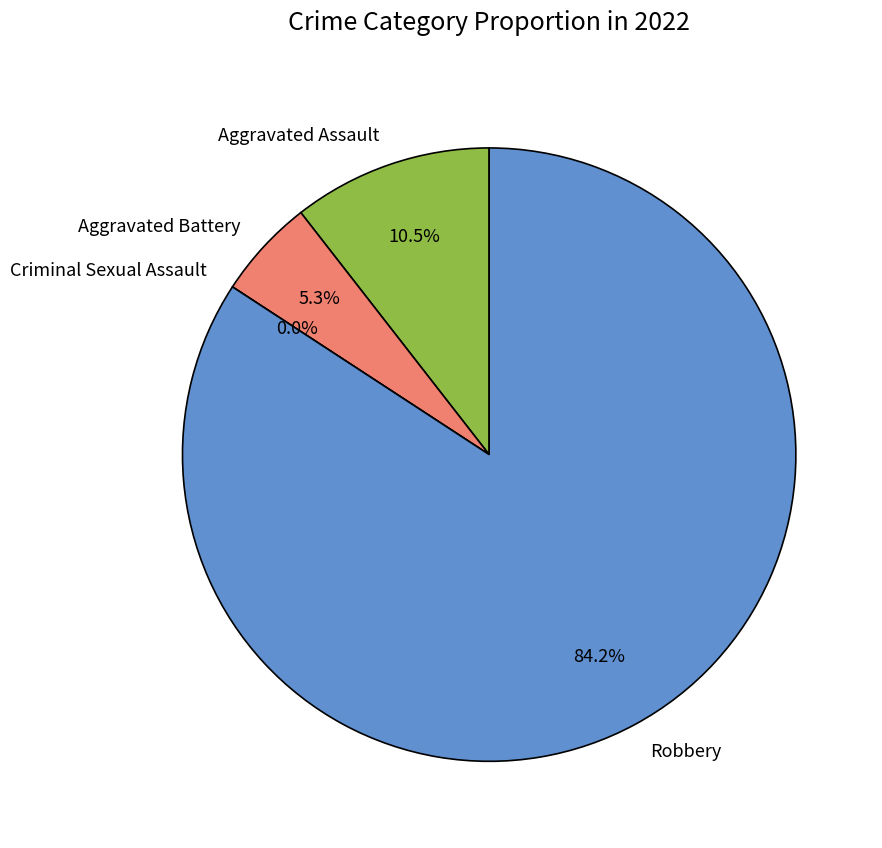

Is there any slice that represents more than half of the pie?

Yes